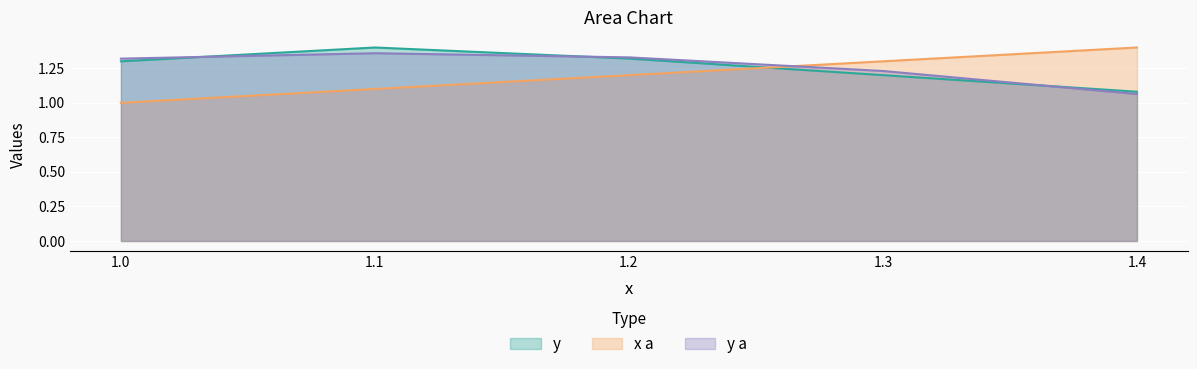

Is the value of x a at 1.1 greater than the value of y a at 1.3?

No